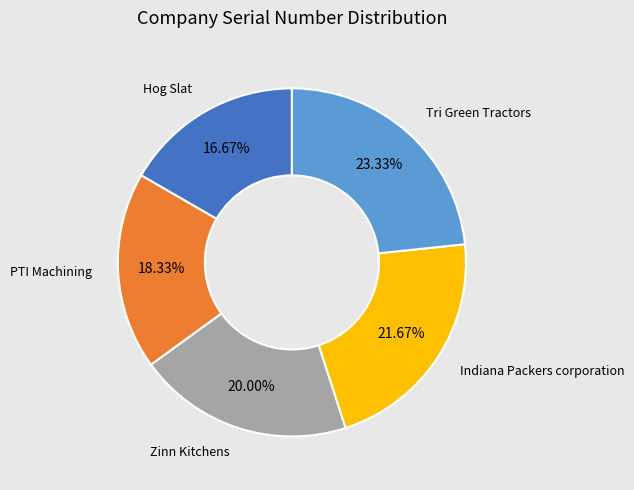

Is there a majority slice in this chart?

No